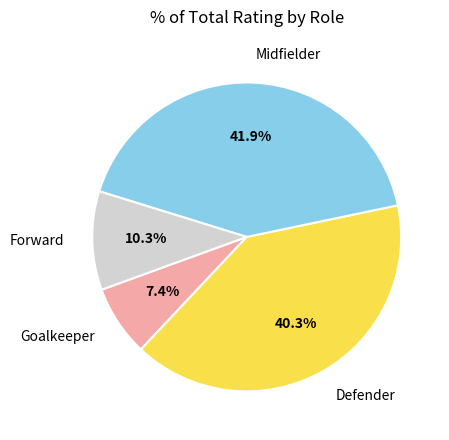

Count the number of slices in the pie.

4